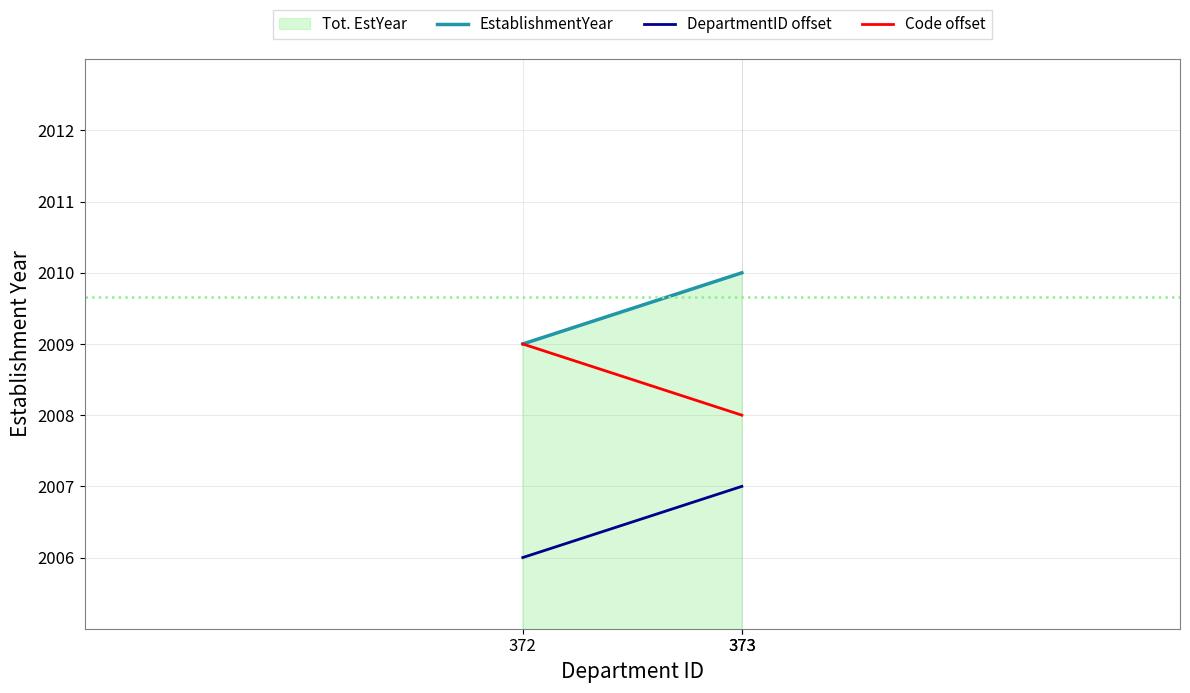

Does the chart have visible grid lines?

Yes